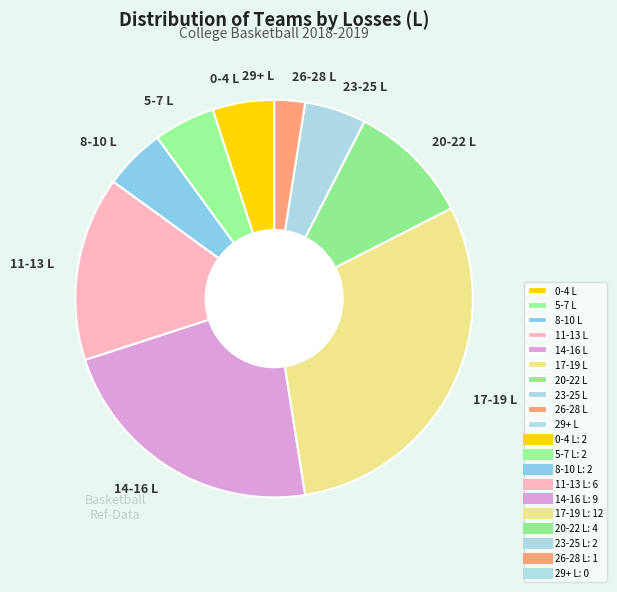

Does 20-22 L account for over 50% of the chart?

No